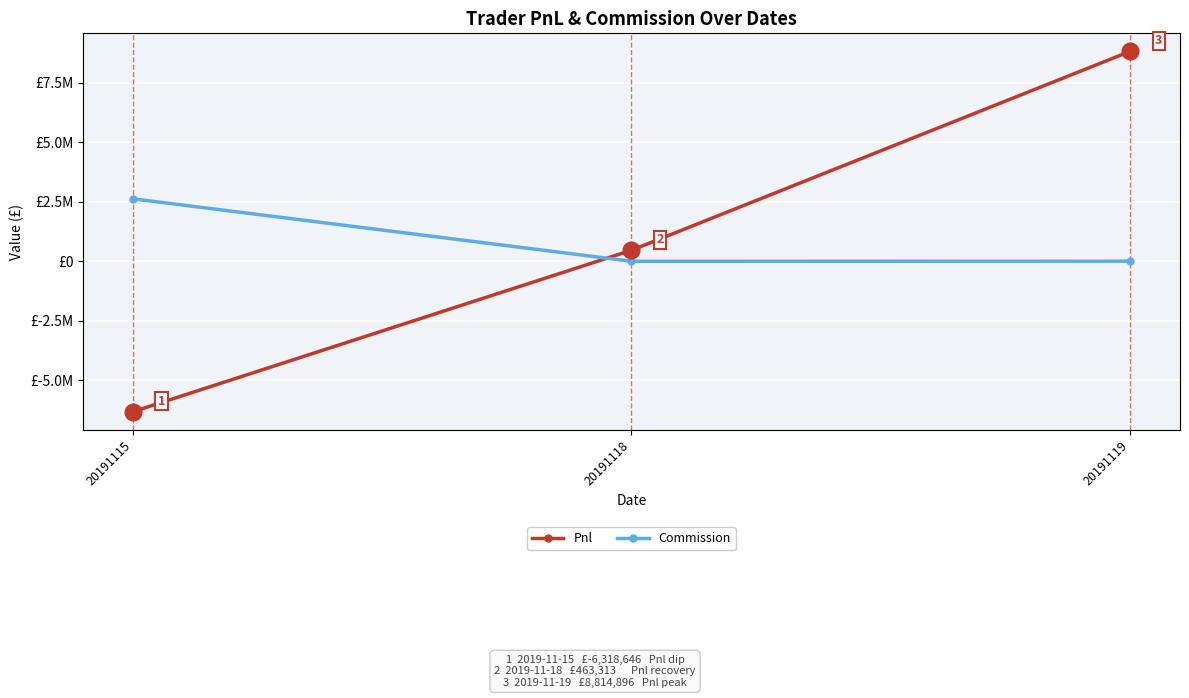

What are all the series names shown in the legend?

Pnl, Commission